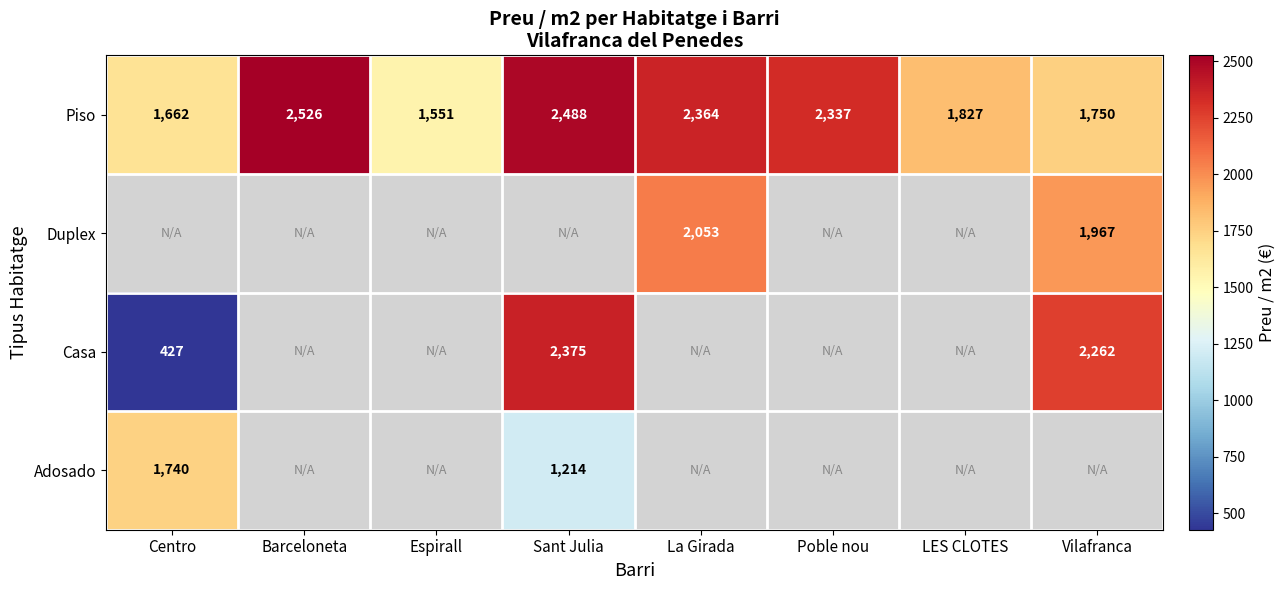

What is the smallest value displayed?

427.4